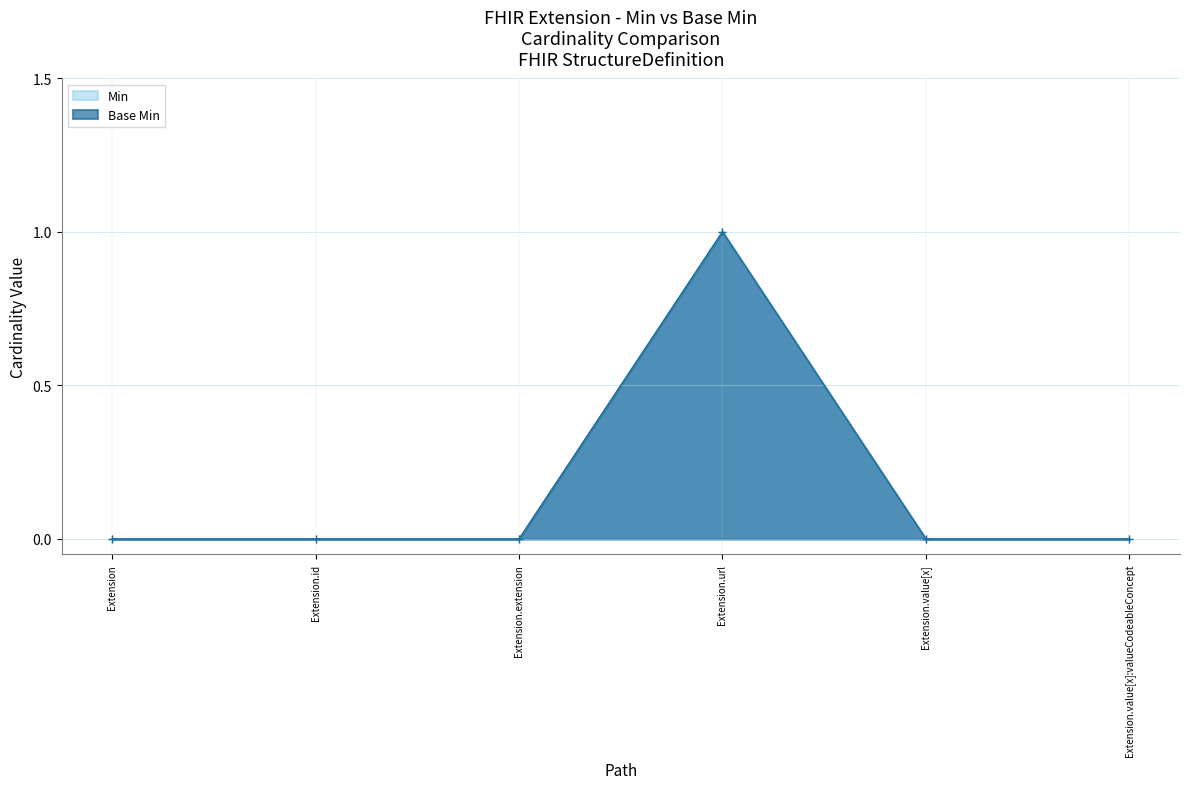

Which series has the largest range (max minus min)?

Min